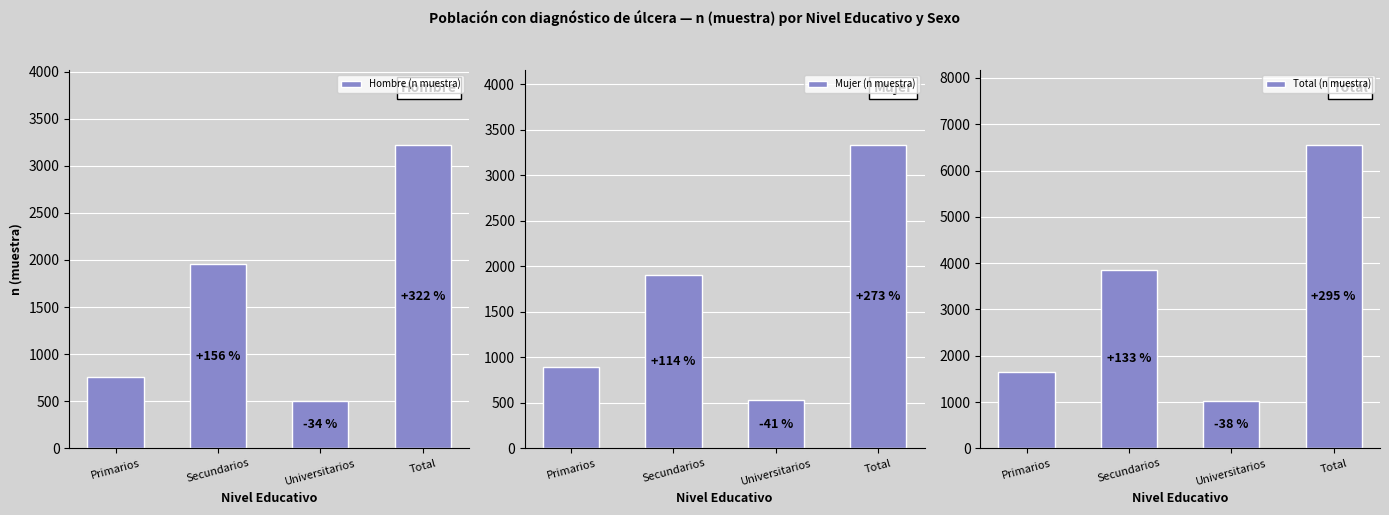

Between Universitarios and Secundarios, which is larger?

Secundarios